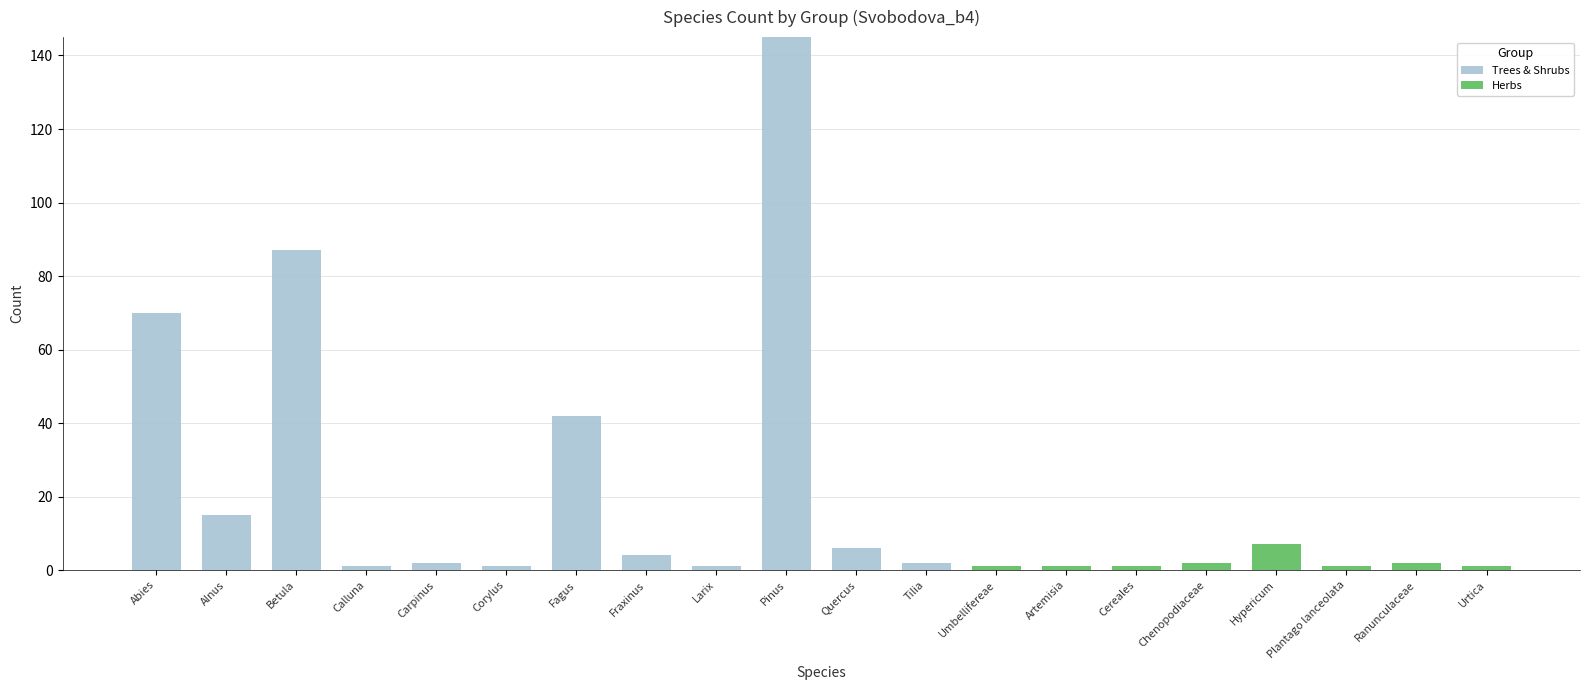

The value of Trees & Shrubs at Umbellifereae is -71. True or false?

False